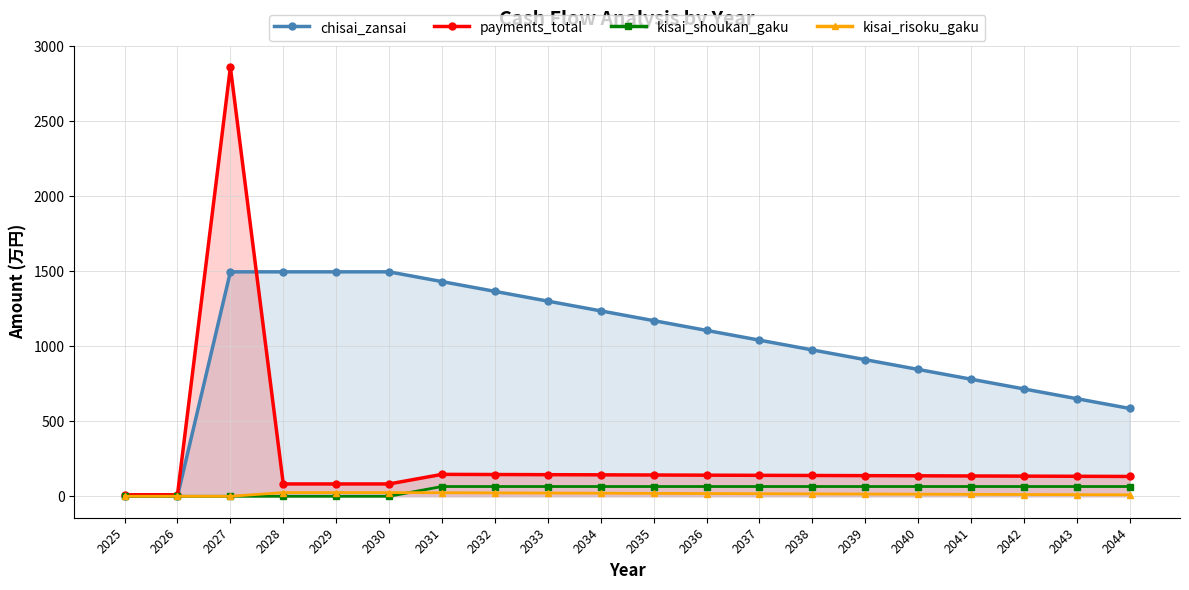

How many values in the payments_total series are below 137?

10